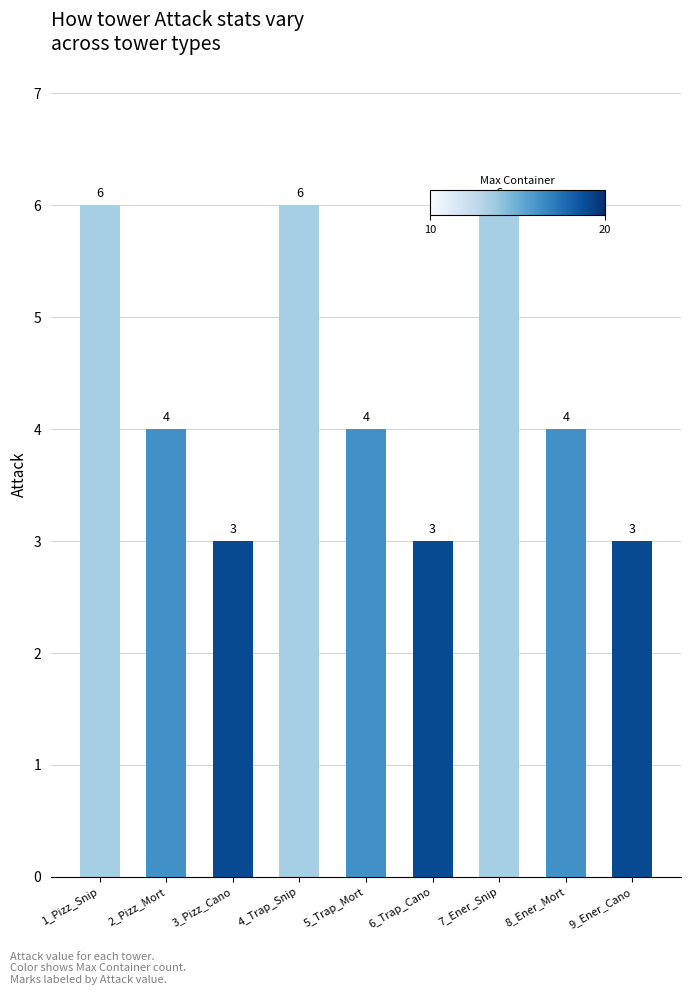

Reading right to left, transcribe all the data shown in this chart.

3	4	6	3	4	6	3	4	6